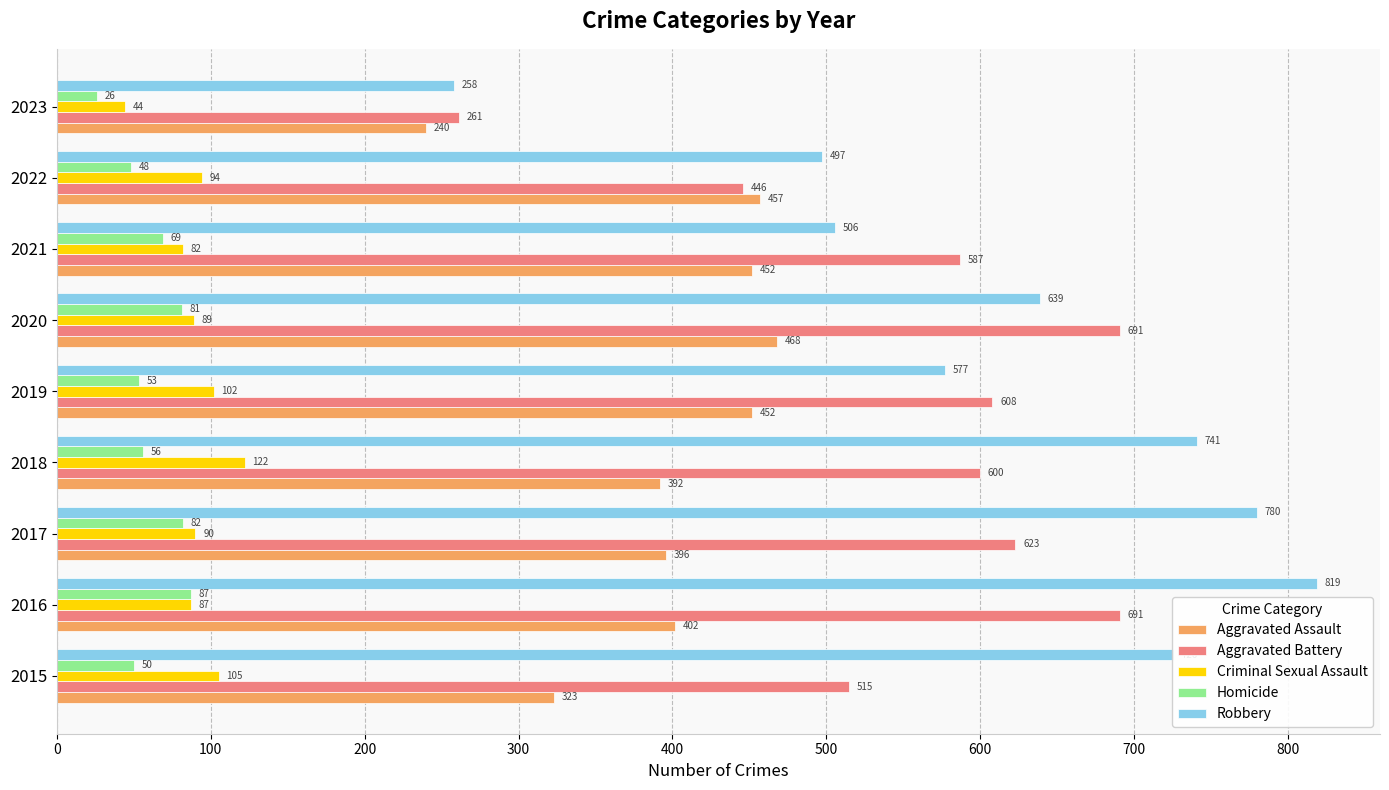

List the labels in order of Homicide value, largest first.

2016, 2017, 2020, 2021, 2018, 2019, 2015, 2022, 2023